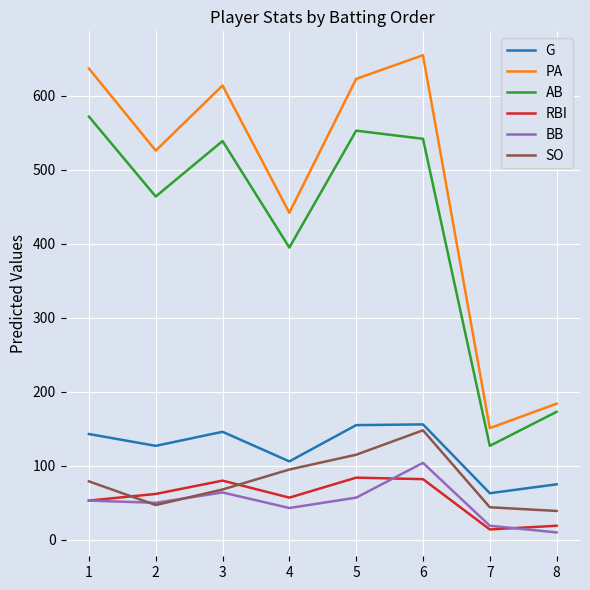

Is it true that PA equals 184 at 8?

True